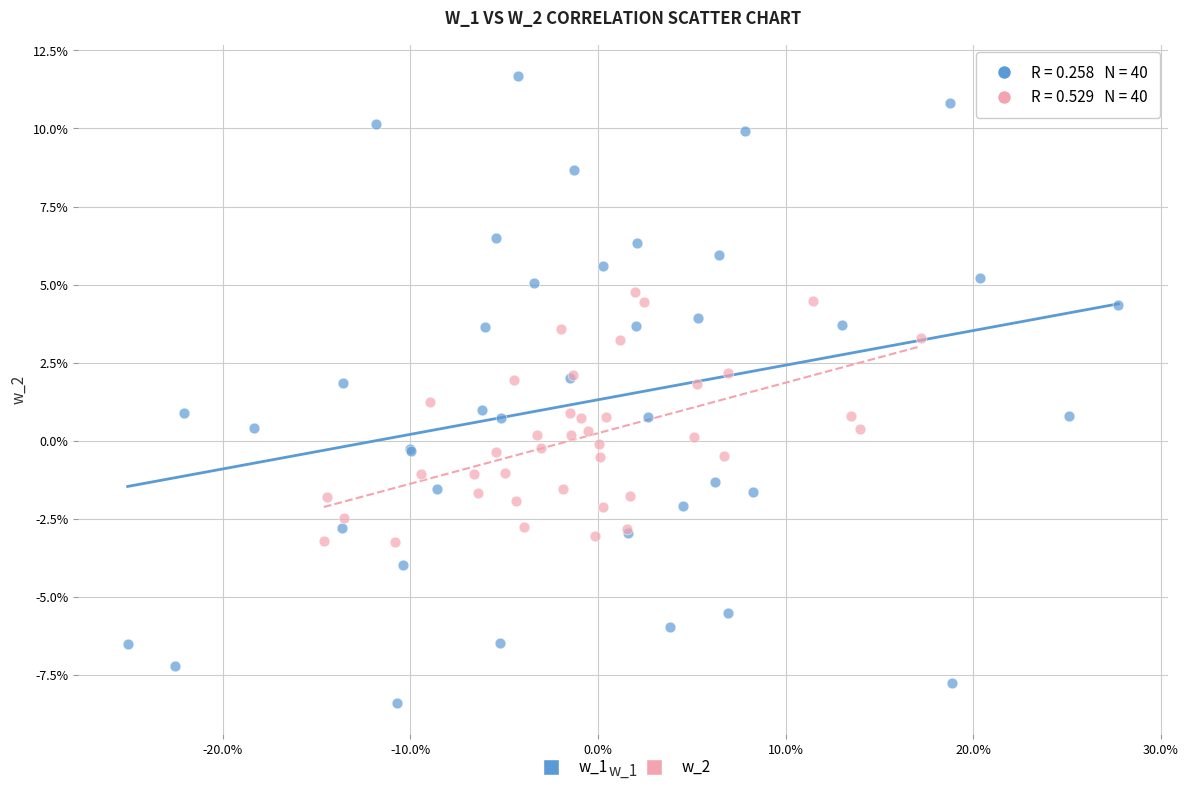

Which series contains the highest Y value?

w_1